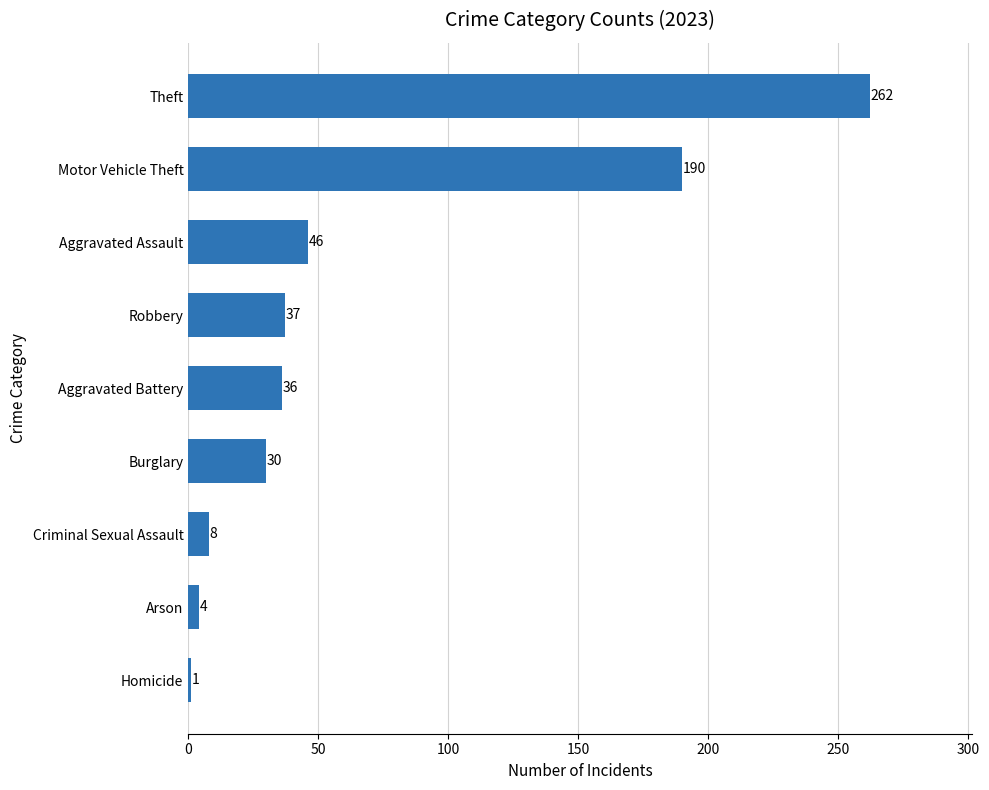

List the labels in order of value, largest first.

Theft, Motor Vehicle Theft, Aggravated Assault, Robbery, Aggravated Battery, Burglary, Criminal Sexual Assault, Arson, Homicide